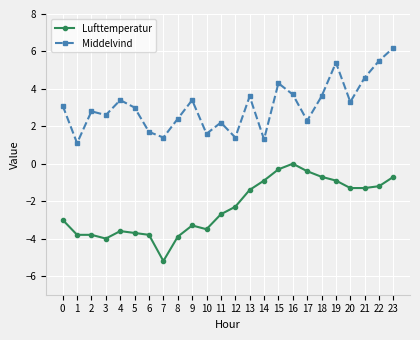

How many interior local valleys does the Middelvind series have?

8